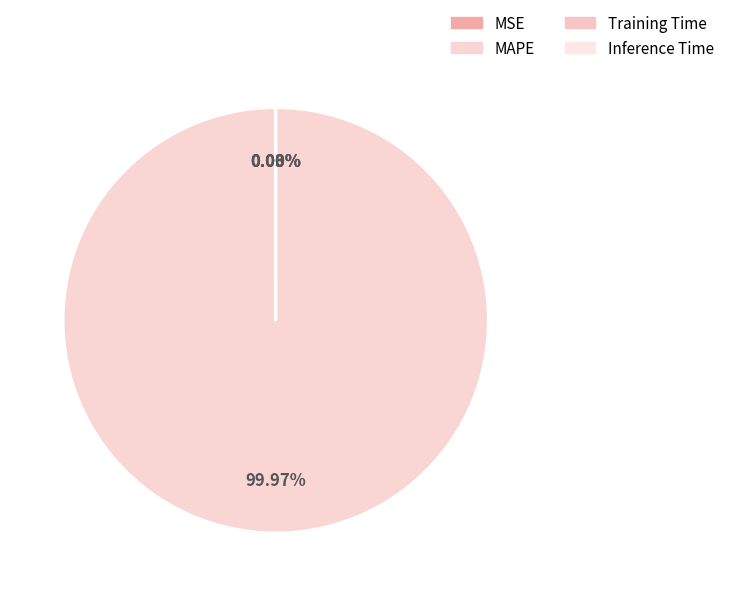

Which slice is the largest?

MAPE